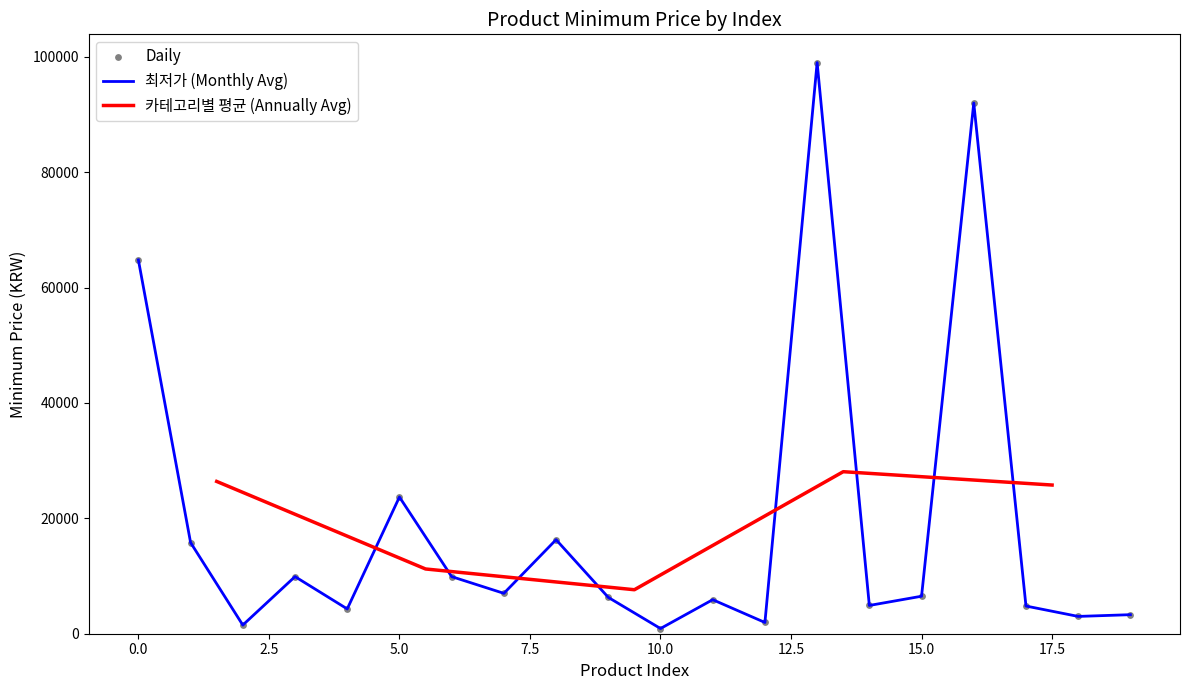

Is the value of 최저가 at 8 greater than the value of 카테고리별 평균 at 7?

Yes